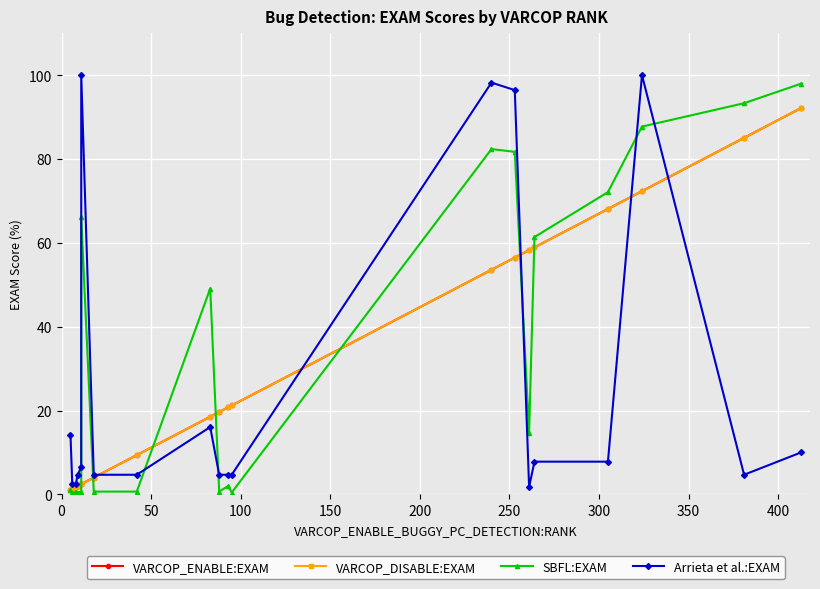

What is the difference between the maximum and minimum values in the Arrieta et al.:EXAM series?

98.2